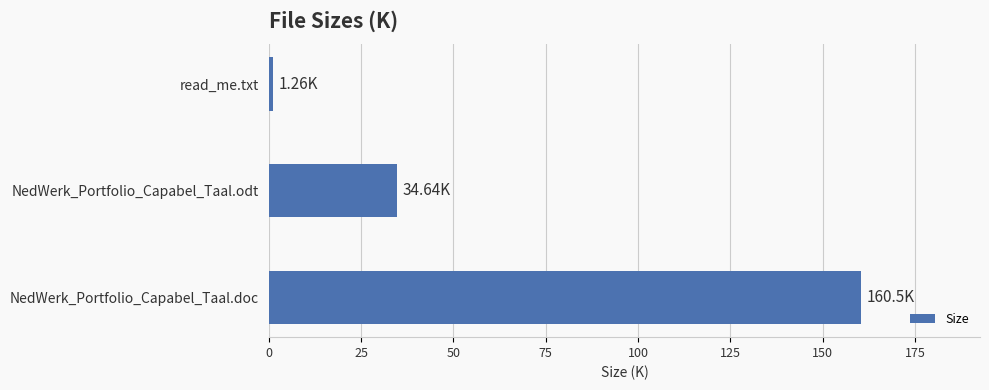

What is the change in value from NedWerk_Portfolio_Capabel_Taal.doc to NedWerk_Portfolio_Capabel_Taal.odt?

-125.9